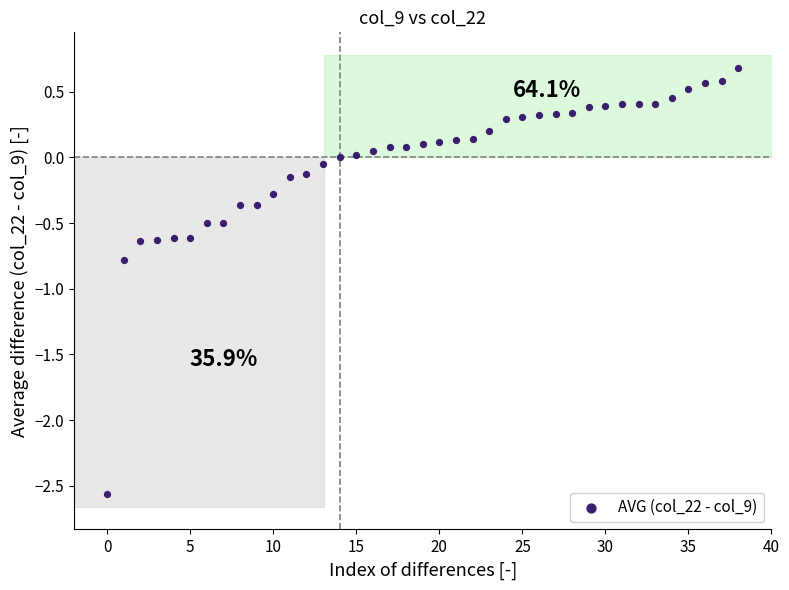

What is the range of Y values (max minus min)?

3.2